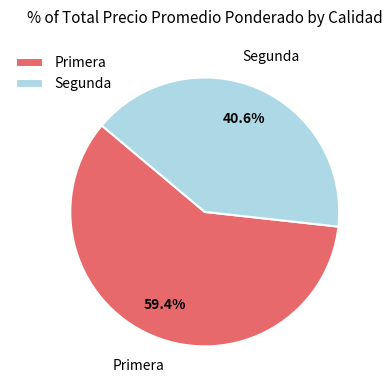

Rank the categories by value from highest to lowest.

Primera, Segunda